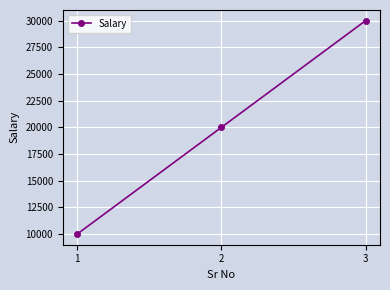

What is the greatest value displayed?

30000